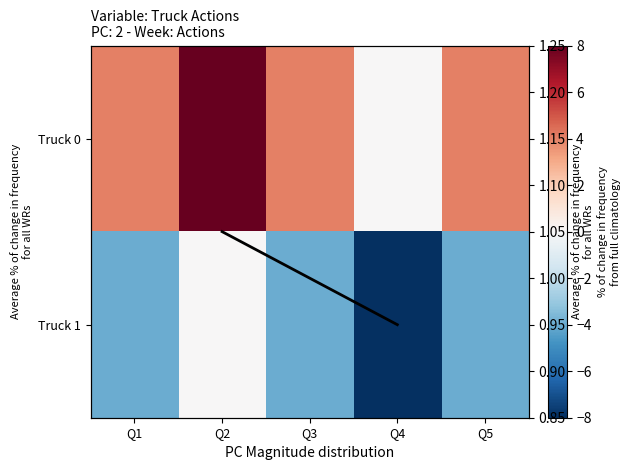

Rank the categories by Truck 0 value from lowest to highest.

Q4, Q1, Q3, Q5, Q2